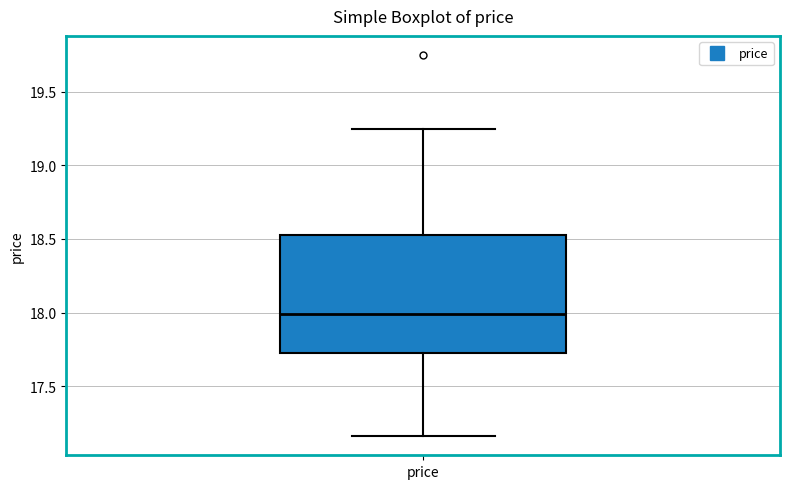

Transcribe this box plot: give where the median line is, the range the box spans, and where the two whiskers end, as read against the y-axis. The values are not printed on the chart, so give them approximately, as read against the axis.

median 18.00, box 17.75 to 18.55, whiskers 17.15 to 19.25